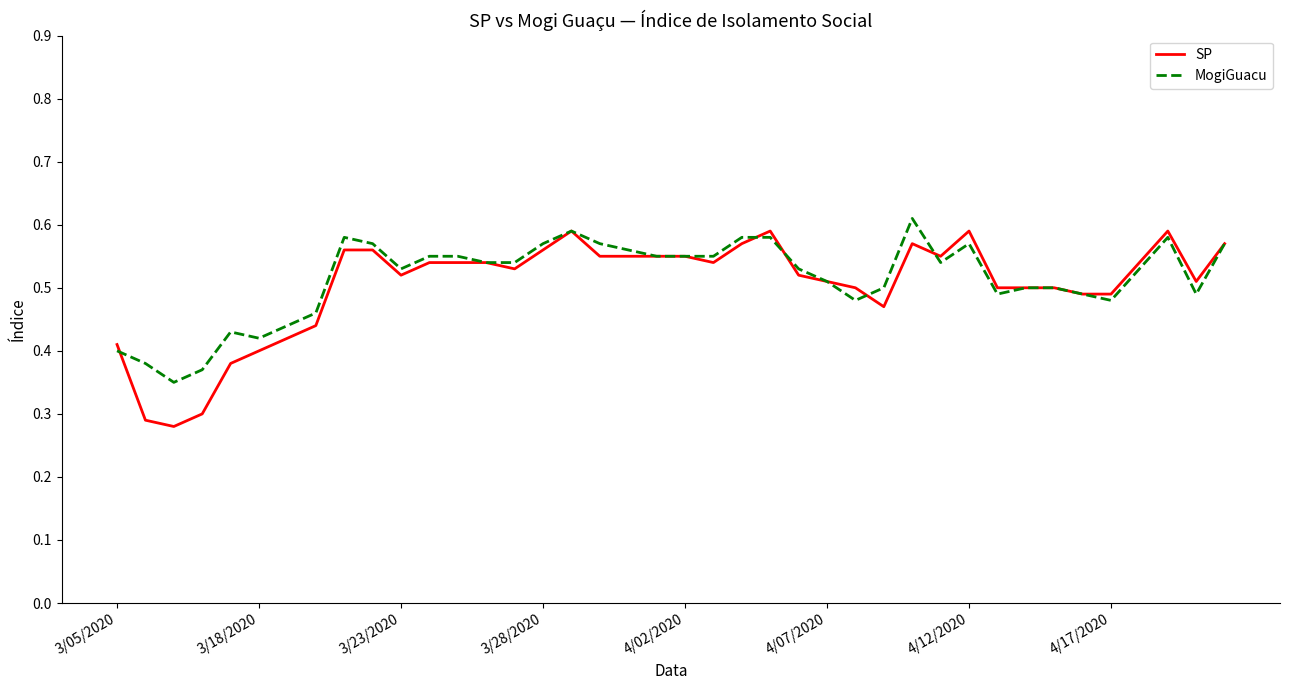

Which series has the widest spread of values?

SP